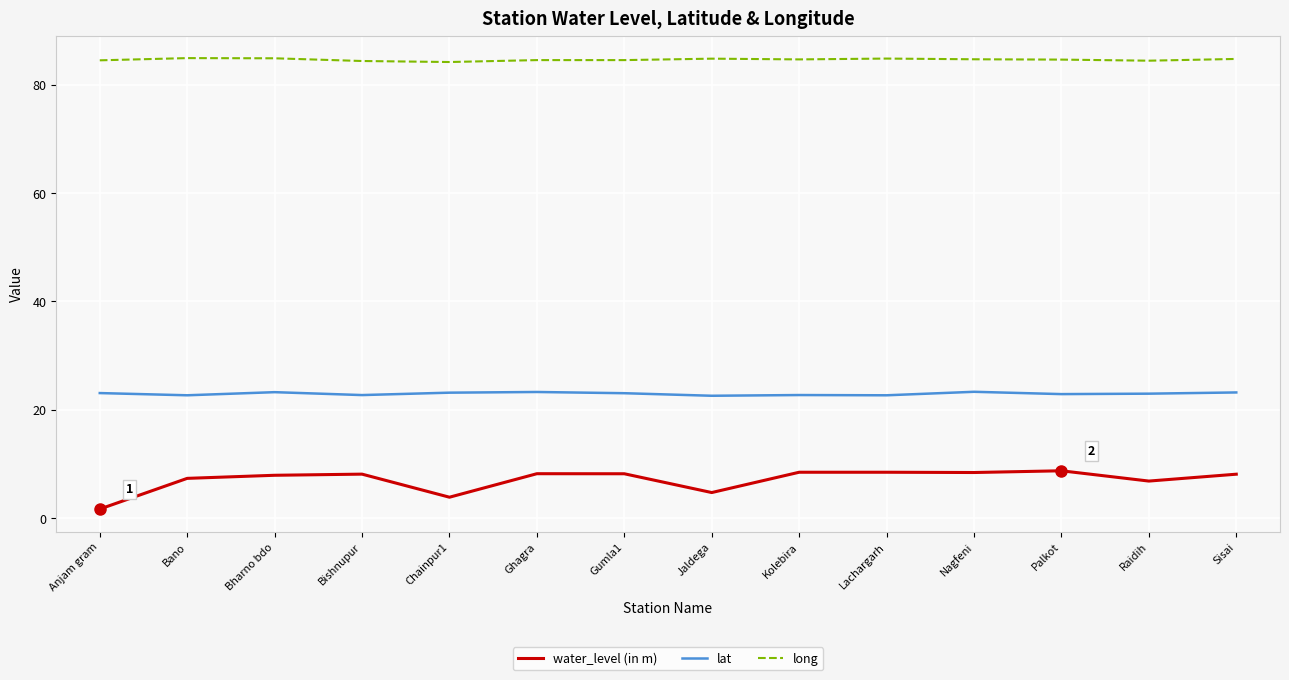

The value of lat at Chainpur1 is 23.1. True or false?

True